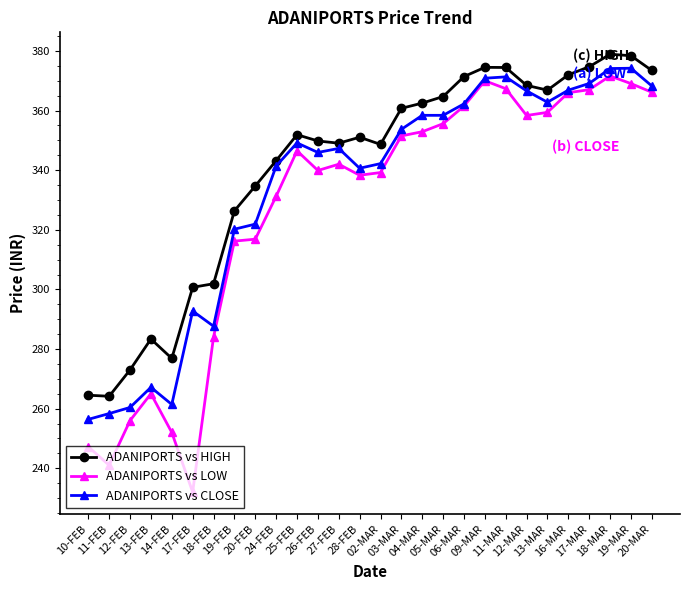

At which label does ADANIPORTS vs LOW reach its minimum?

17-FEB